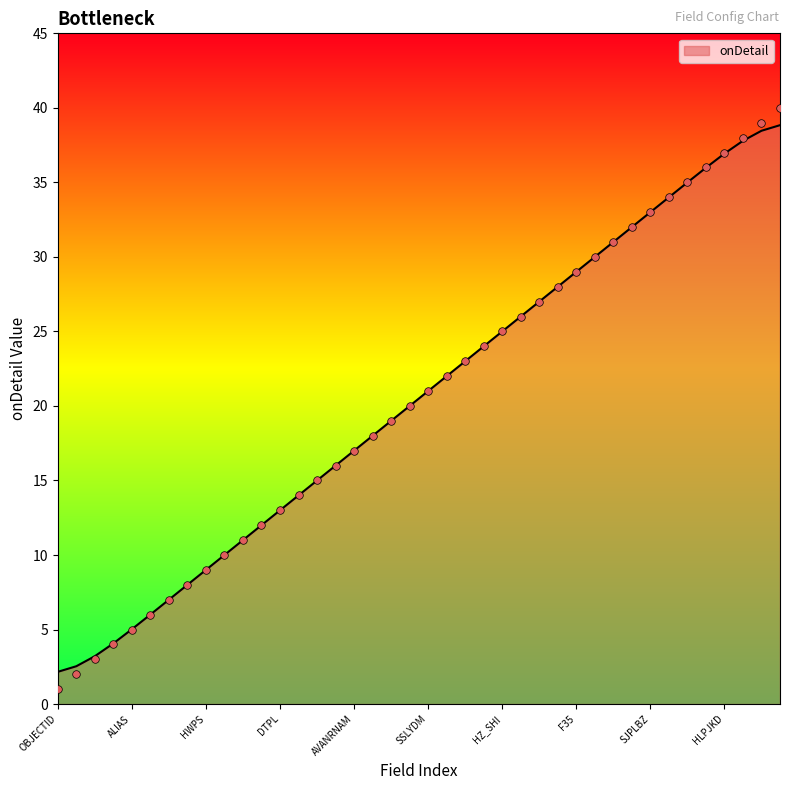

What is the change in value from HWEL to HZ_QU?

+16